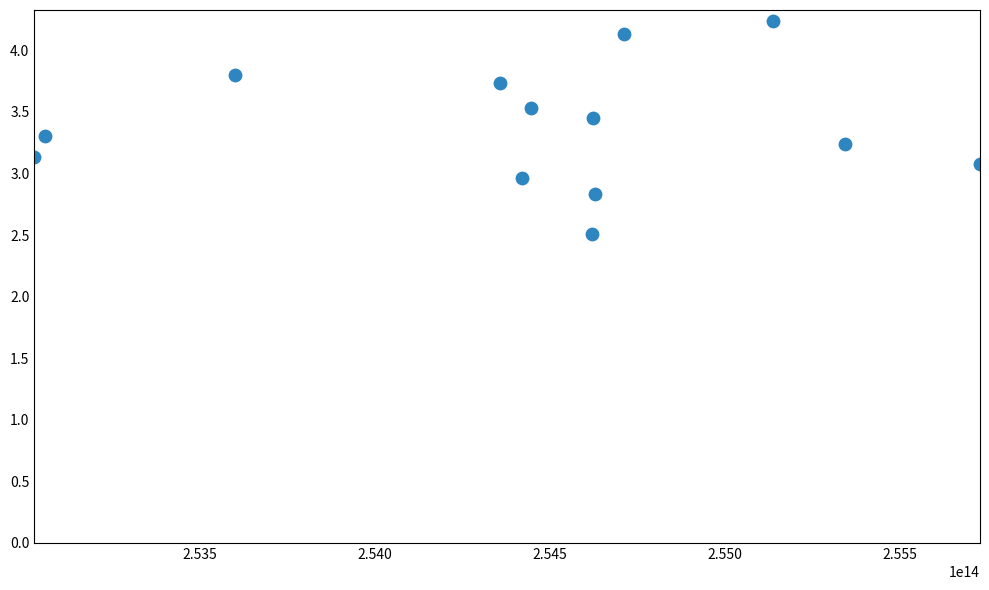

What is the range of Y values (max minus min)?

1.7